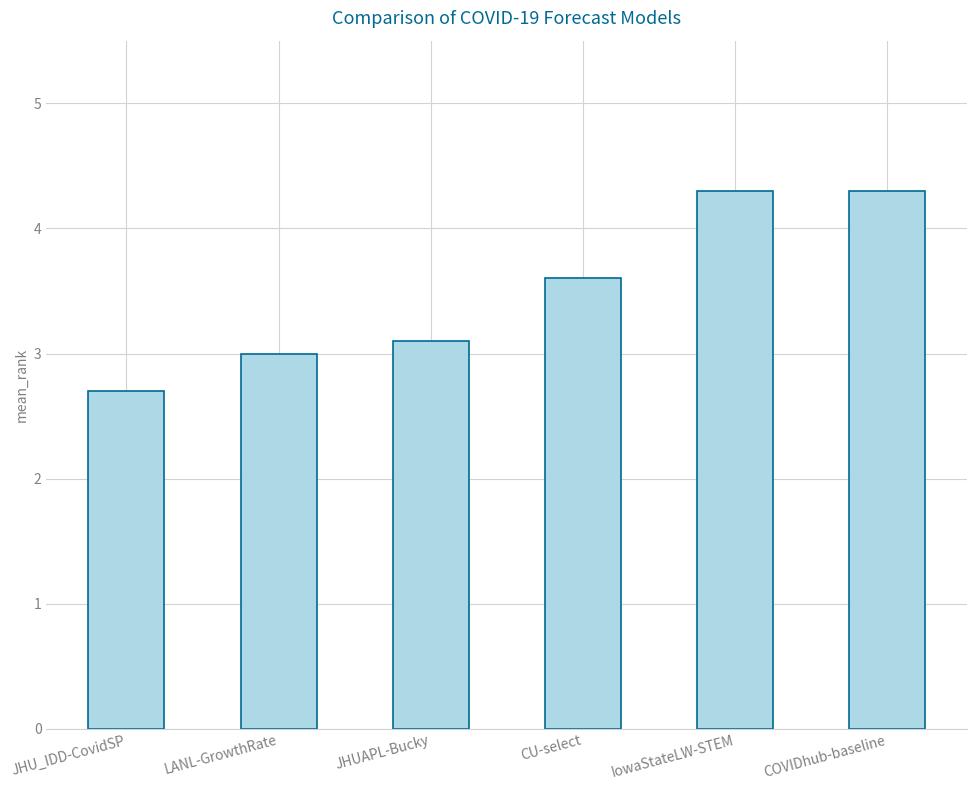

What is the approximate value at IowaStateLW-STEM?

4.3